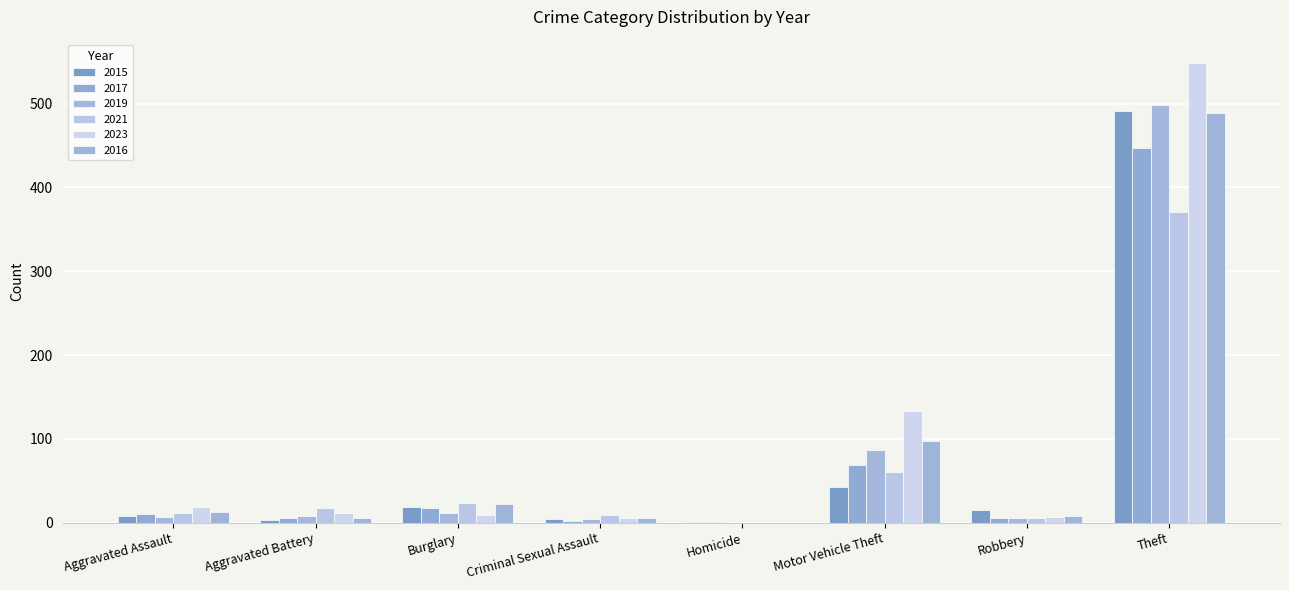

Is it true that 2015 equals 10 at Burglary?

False